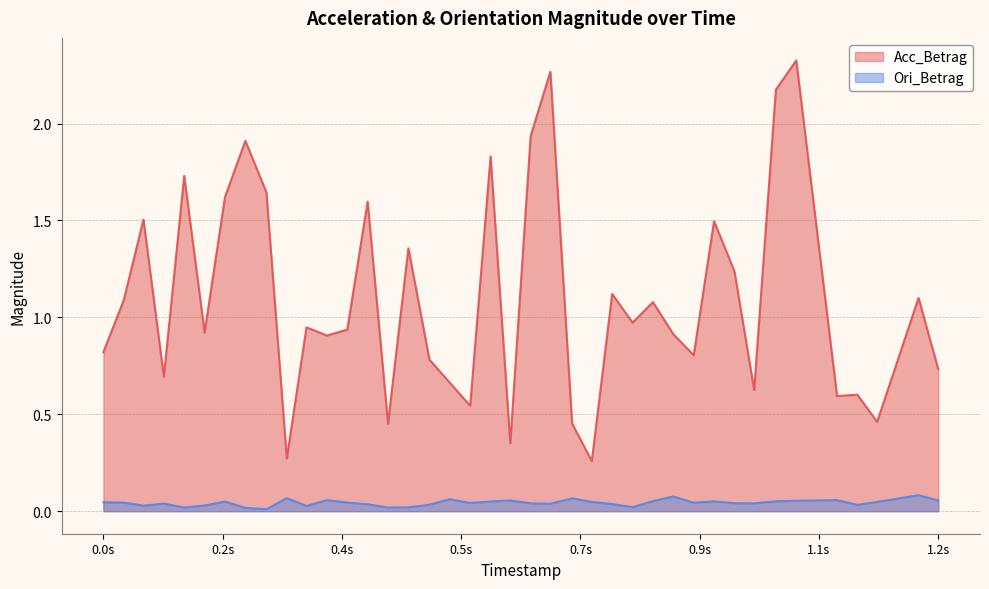

What is the maximum value for Ori_Betrag?

0.1